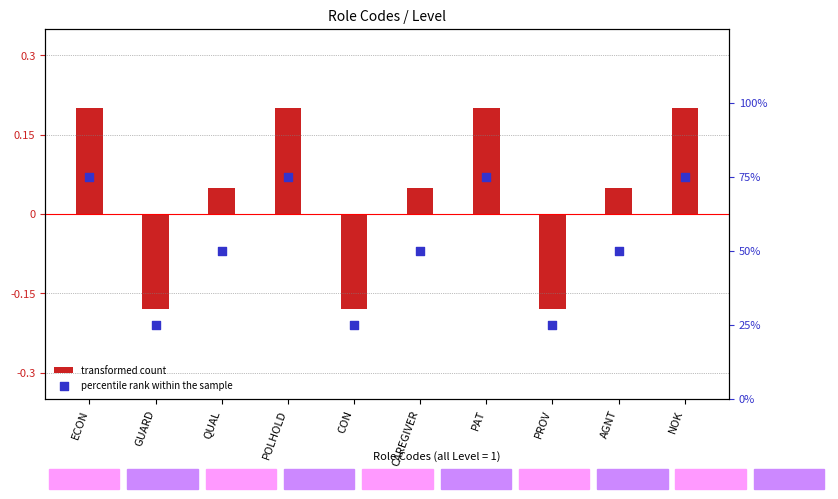

Is the value of percentile rank within the sample at PAT greater than the value of transformed count at QUAL?

Yes